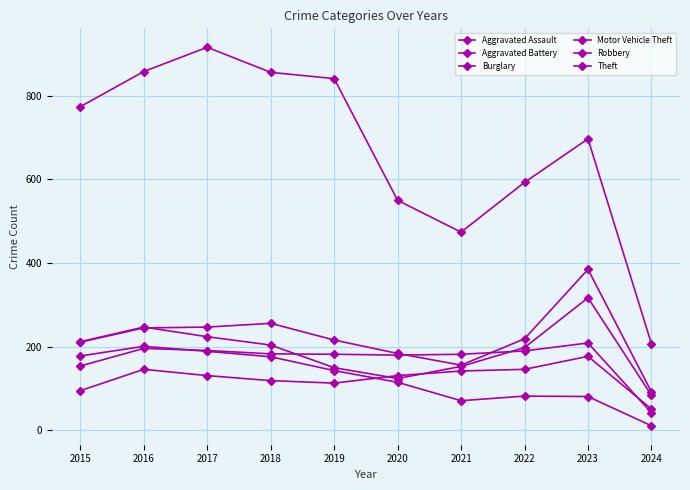

Does the chart have visible grid lines?

Yes